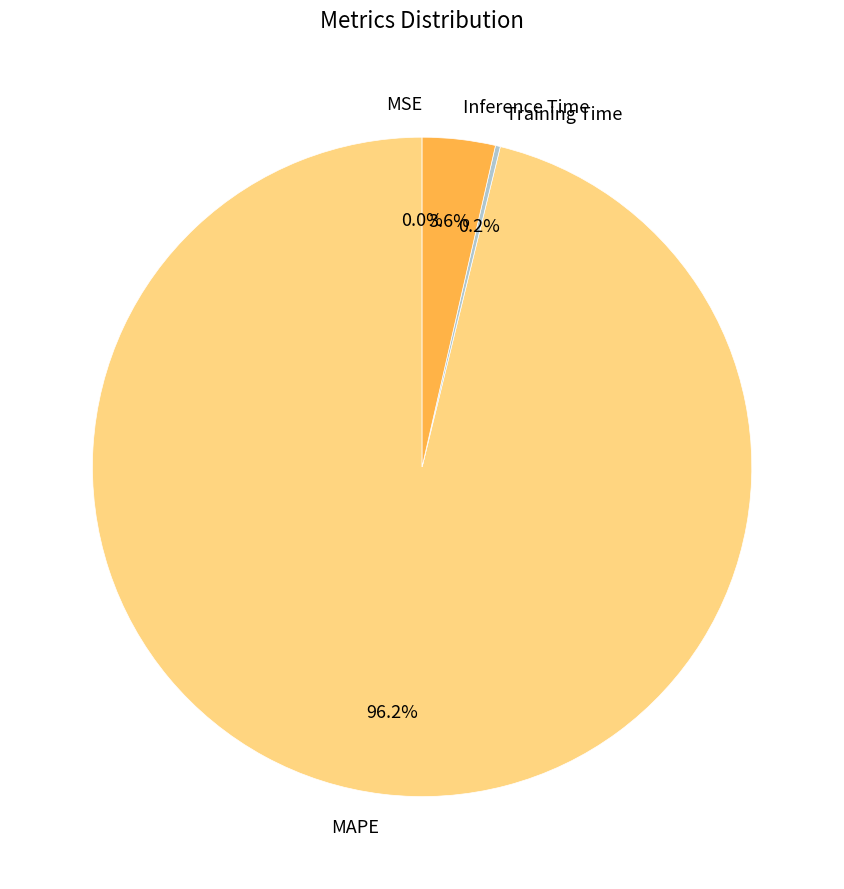

What is the largest slice in the pie chart?

MAPE